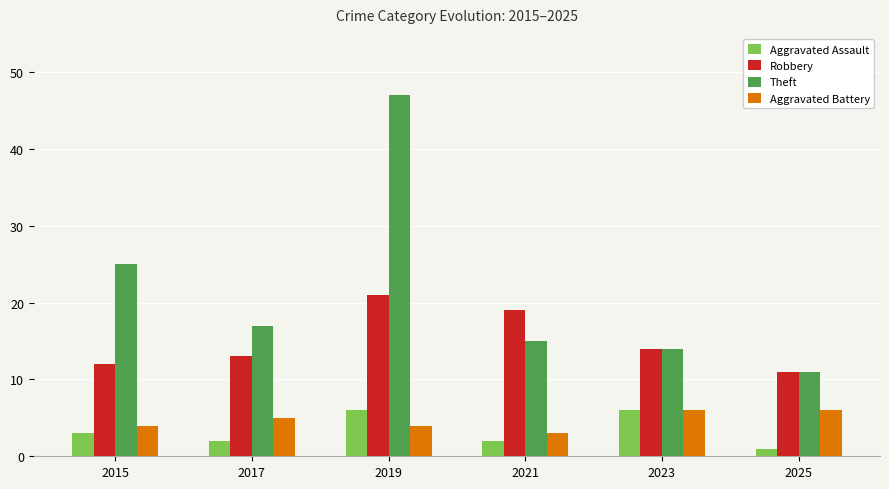

Where does the Robbery series first go above 14?

2019